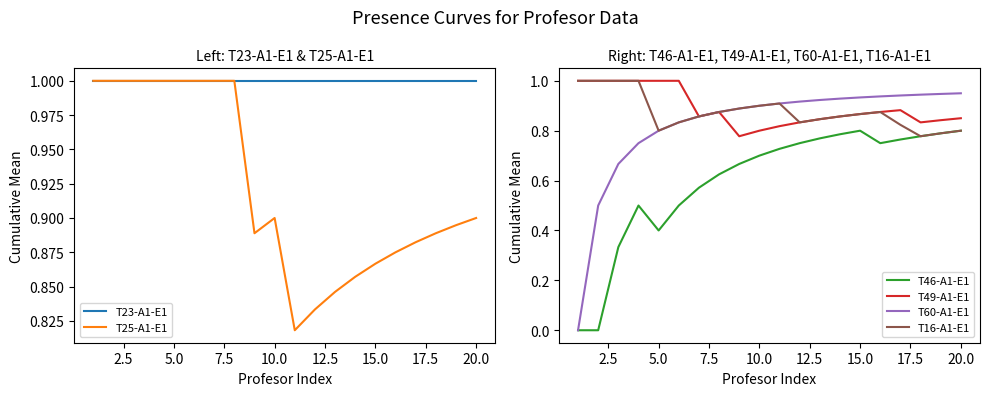

At how many categories does at least one series exceed 0?

20